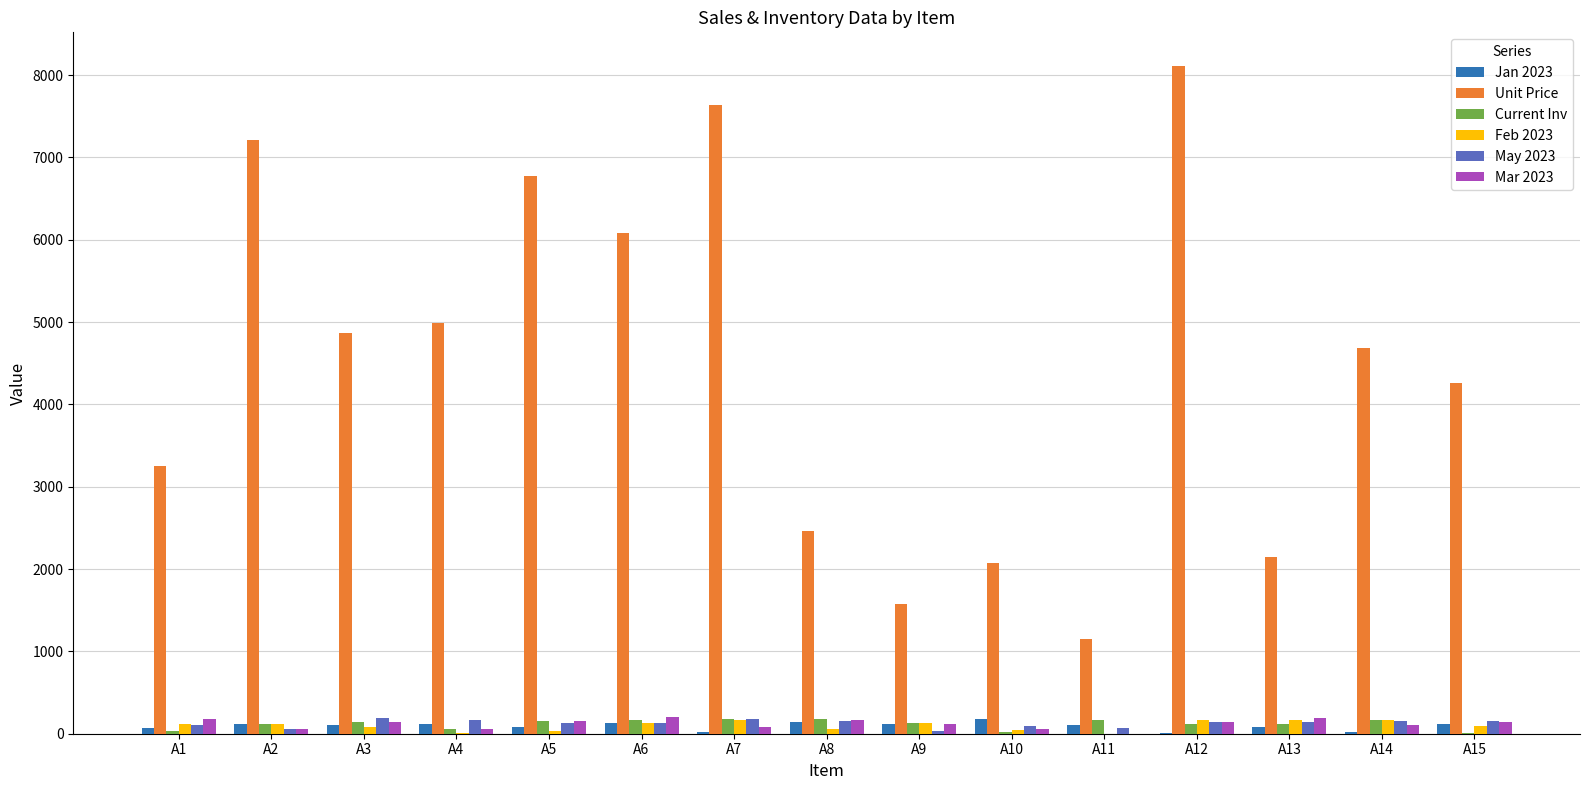

What value does the Mar 2023 series have at A4?

59